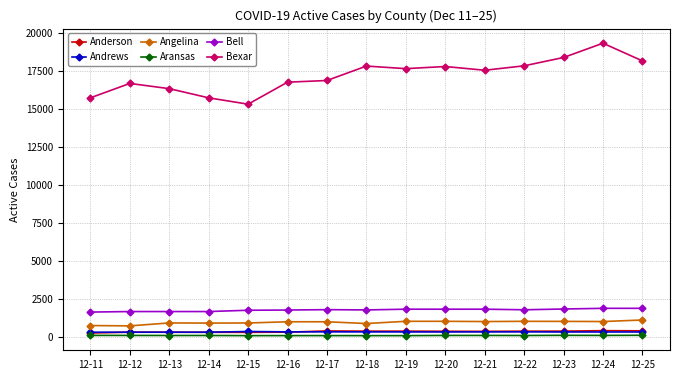

The value of Bell at 12-15 is 1759. True or false?

True